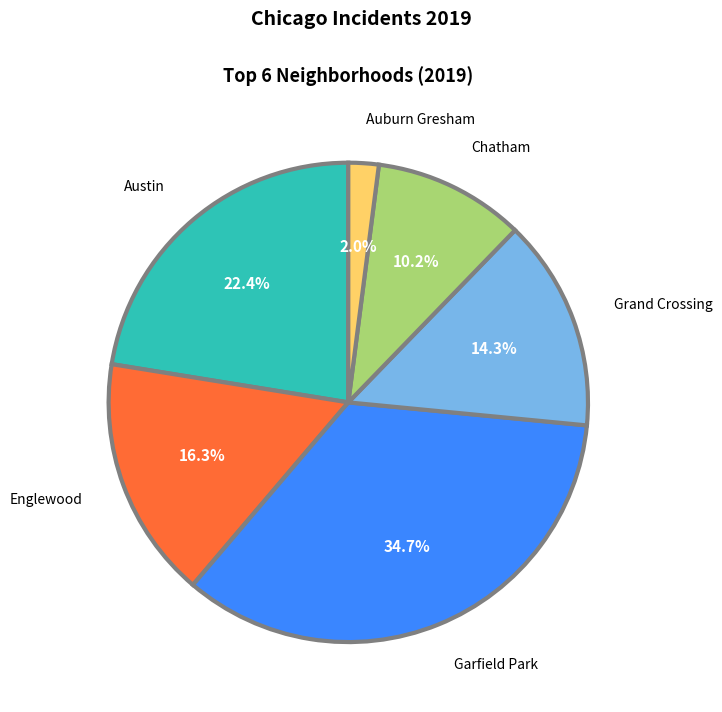

To the nearest percent, what percentage of the pie is Austin?

22%